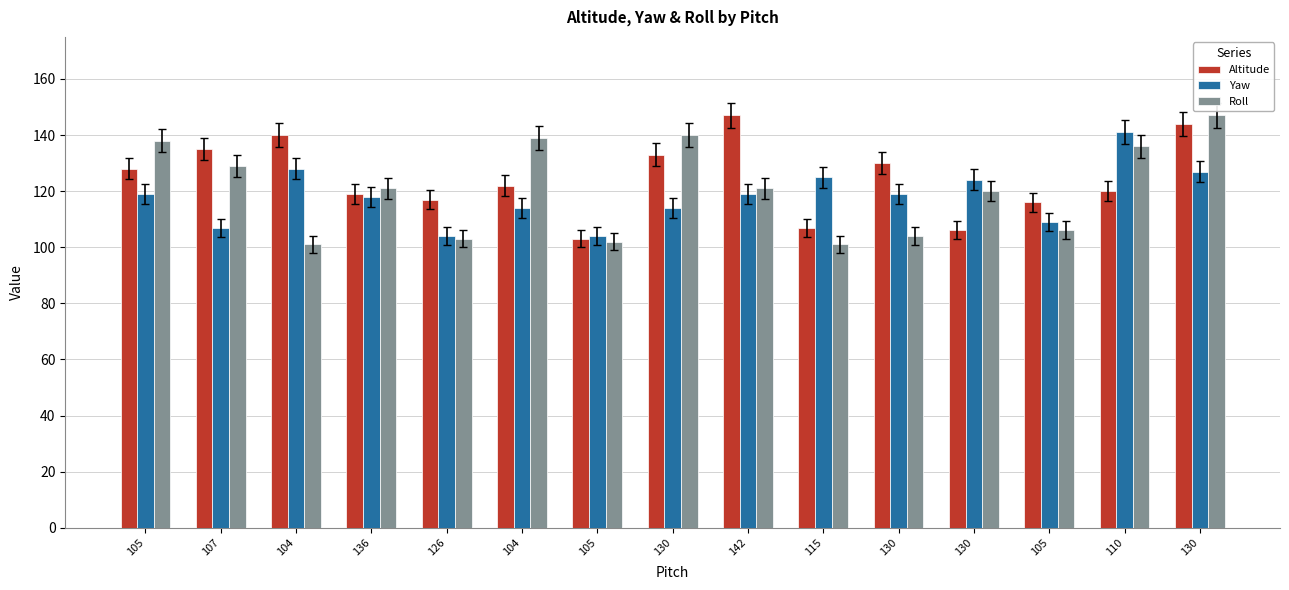

How many bars are there in total?

45